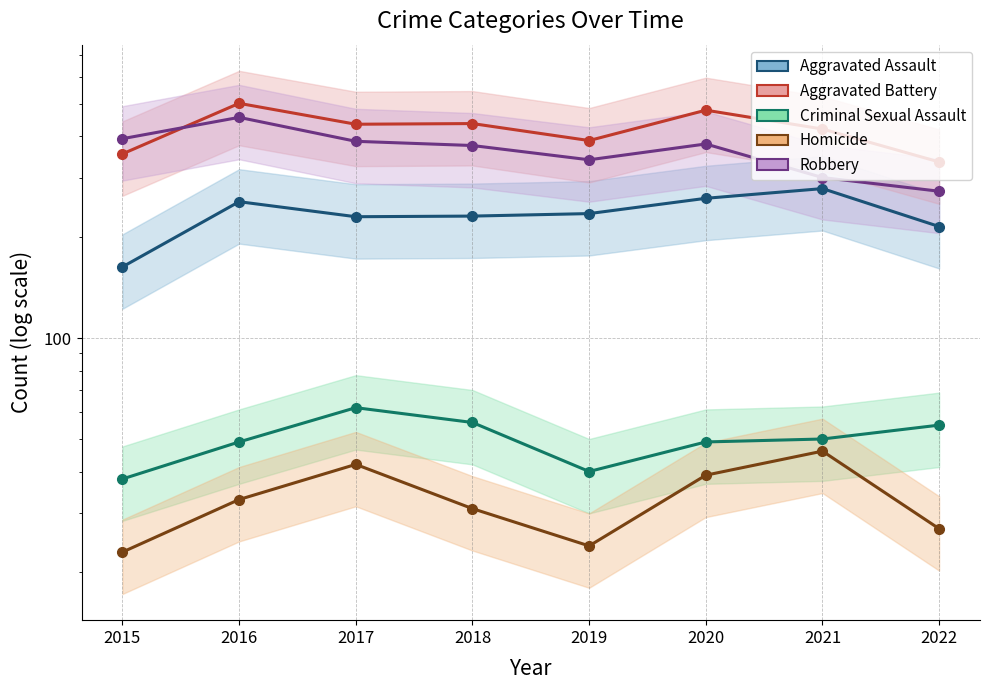

How many values in the Aggravated Battery series exceed 434?

3